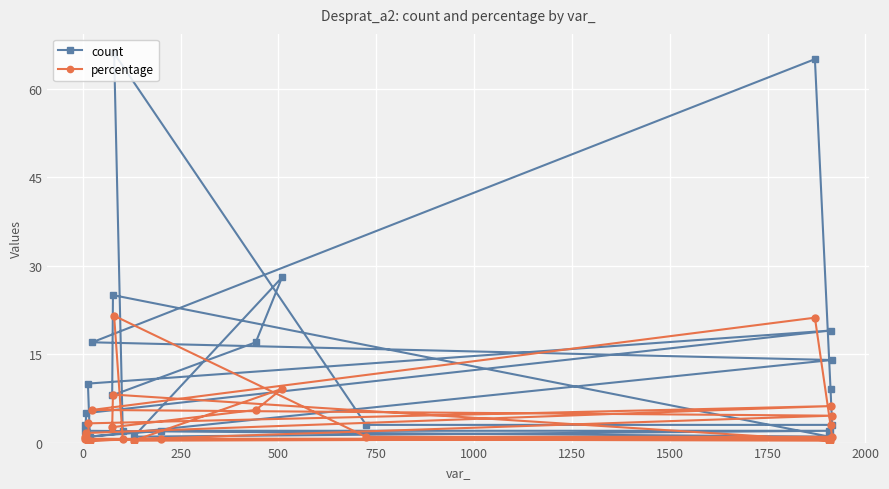

Which series has the largest range (max minus min)?

count